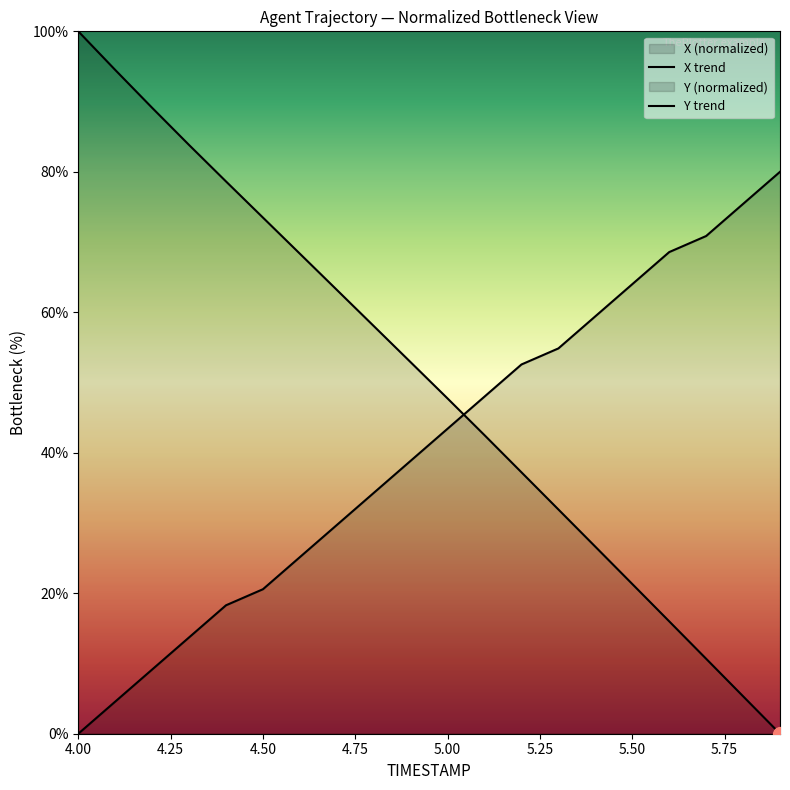

List the series in order of their peak value, highest first.

X, Y